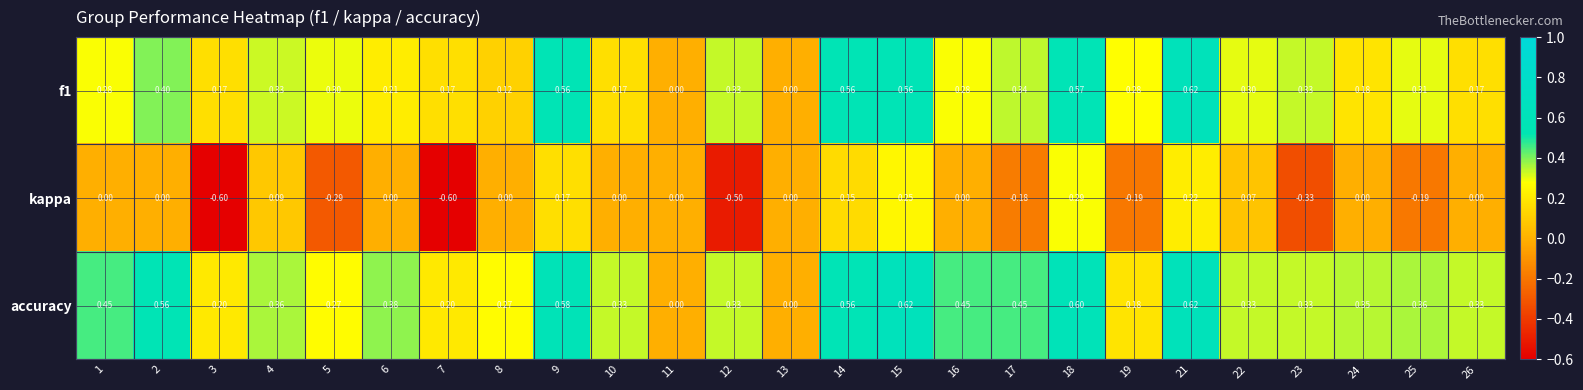

Which series has the widest spread of values?

kappa